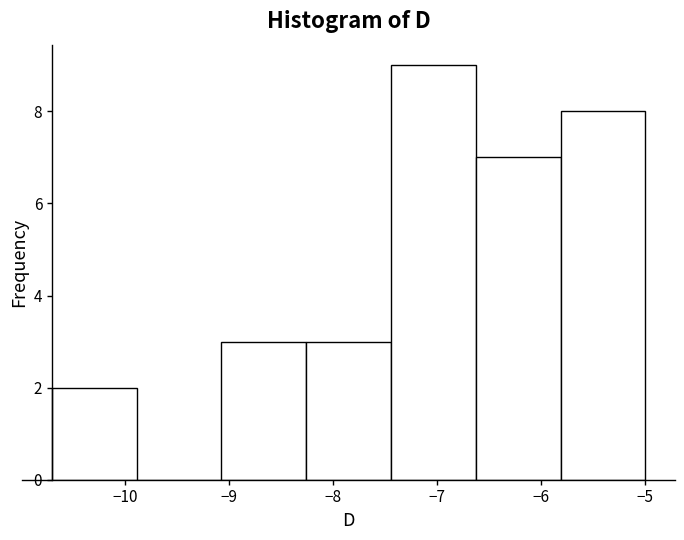

Which range on the x-axis has the tallest bar?

-7.4 to -6.6